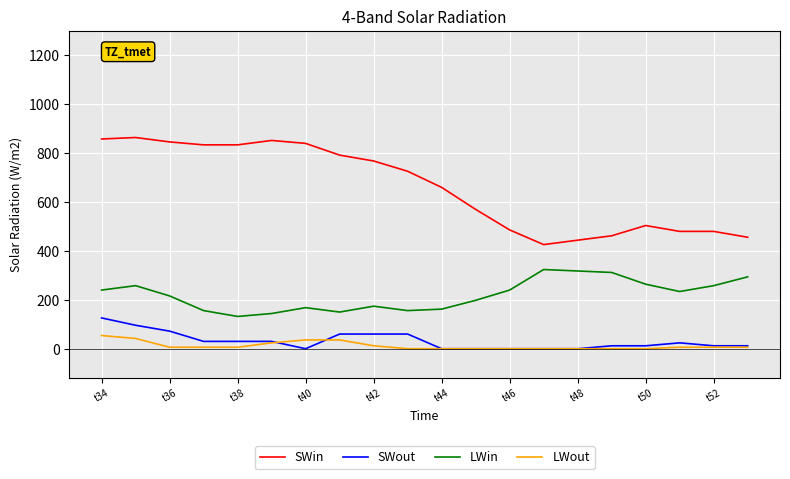

Which series has the largest range (max minus min)?

SWin